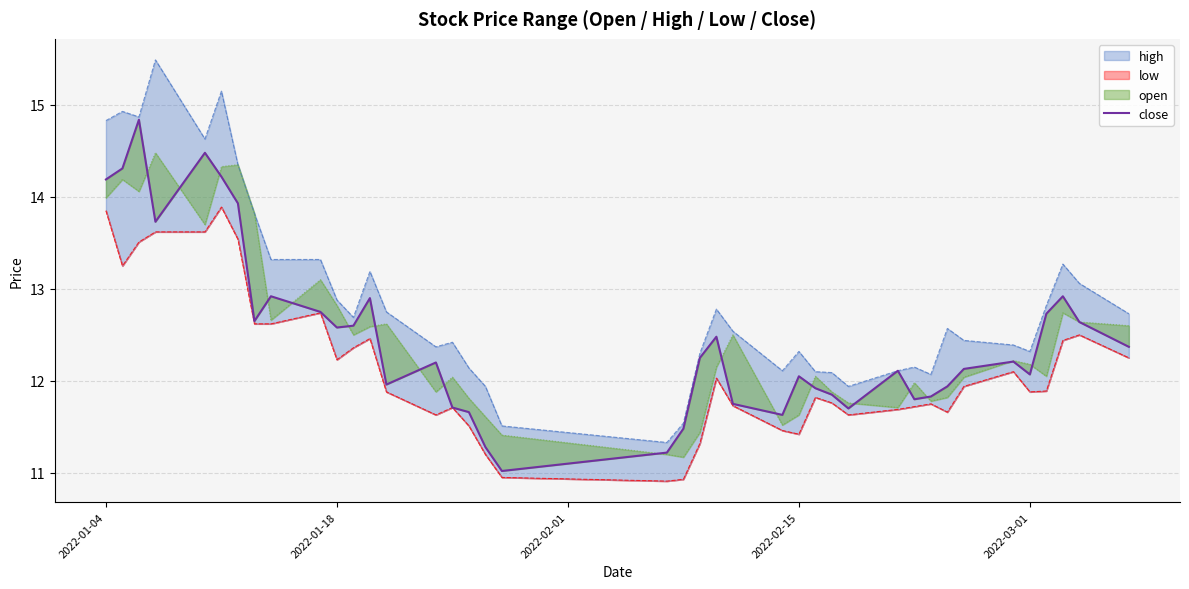

What is the difference between the maximum and minimum values?

3.8